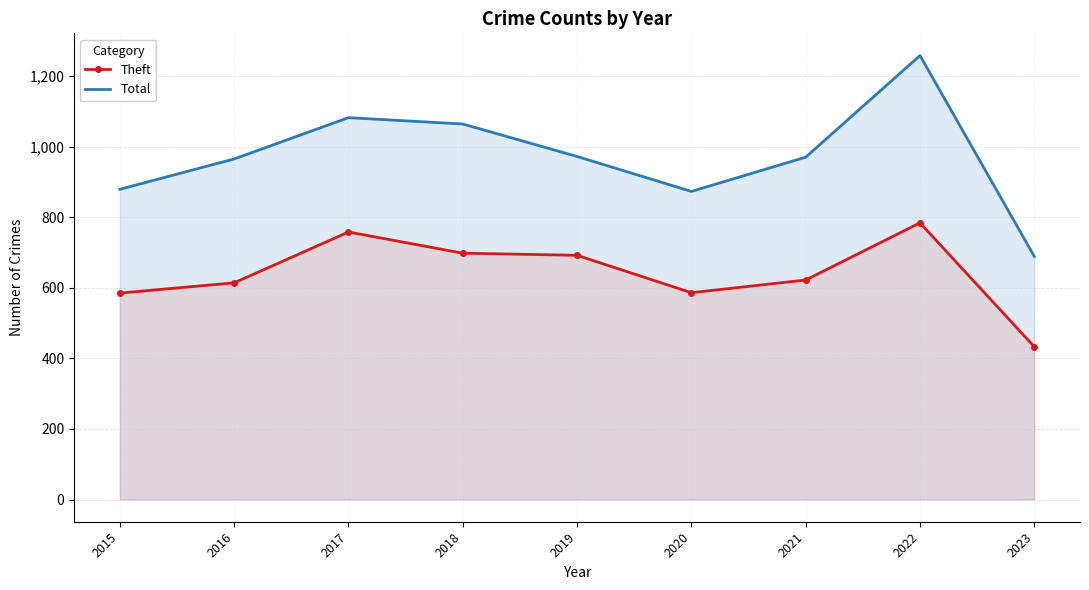

True or false: Theft and Total intersect in this chart.

False